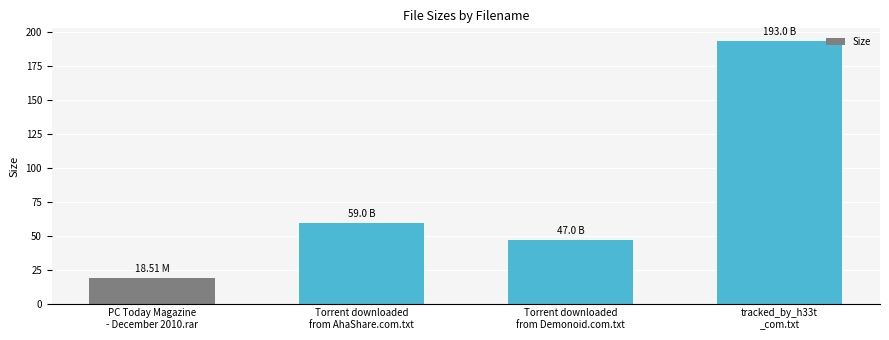

List the labels in order of value, smallest first.

PC Today Magazine
- December 2010.rar, Torrent downloaded
from Demonoid.com.txt, Torrent downloaded
from AhaShare.com.txt, tracked_by_h33t
_com.txt